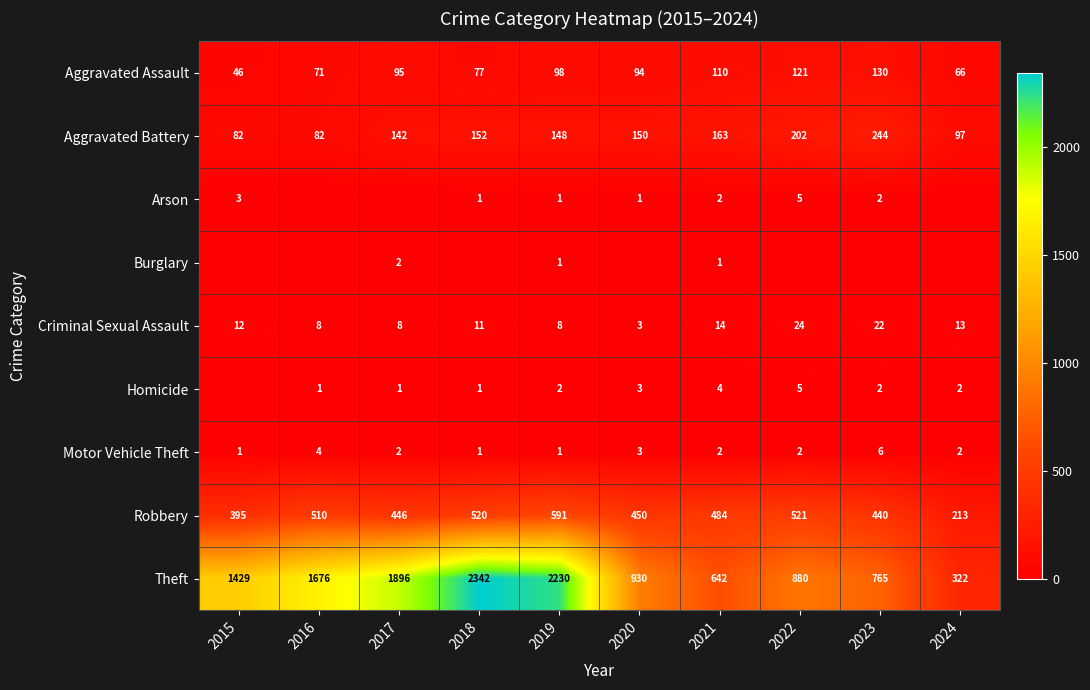

Rank the categories by Robbery value from highest to lowest.

2019, 2022, 2018, 2016, 2021, 2020, 2017, 2023, 2015, 2024